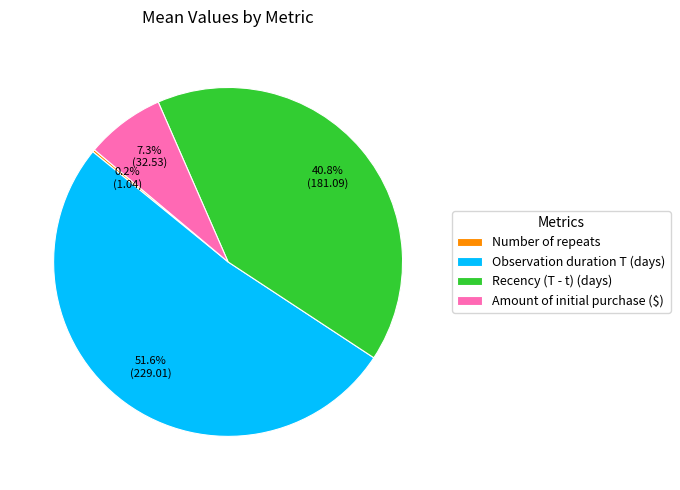

Between Amount of initial purchase ($) and Observation duration T (days), which is larger?

Observation duration T (days)